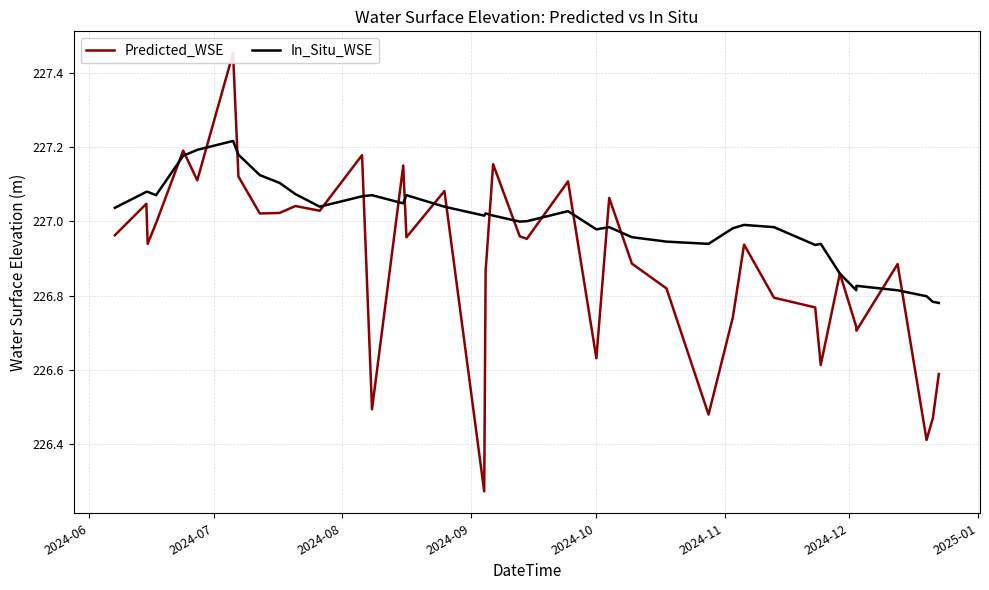

At how many categories does at least one series exceed 226?

40